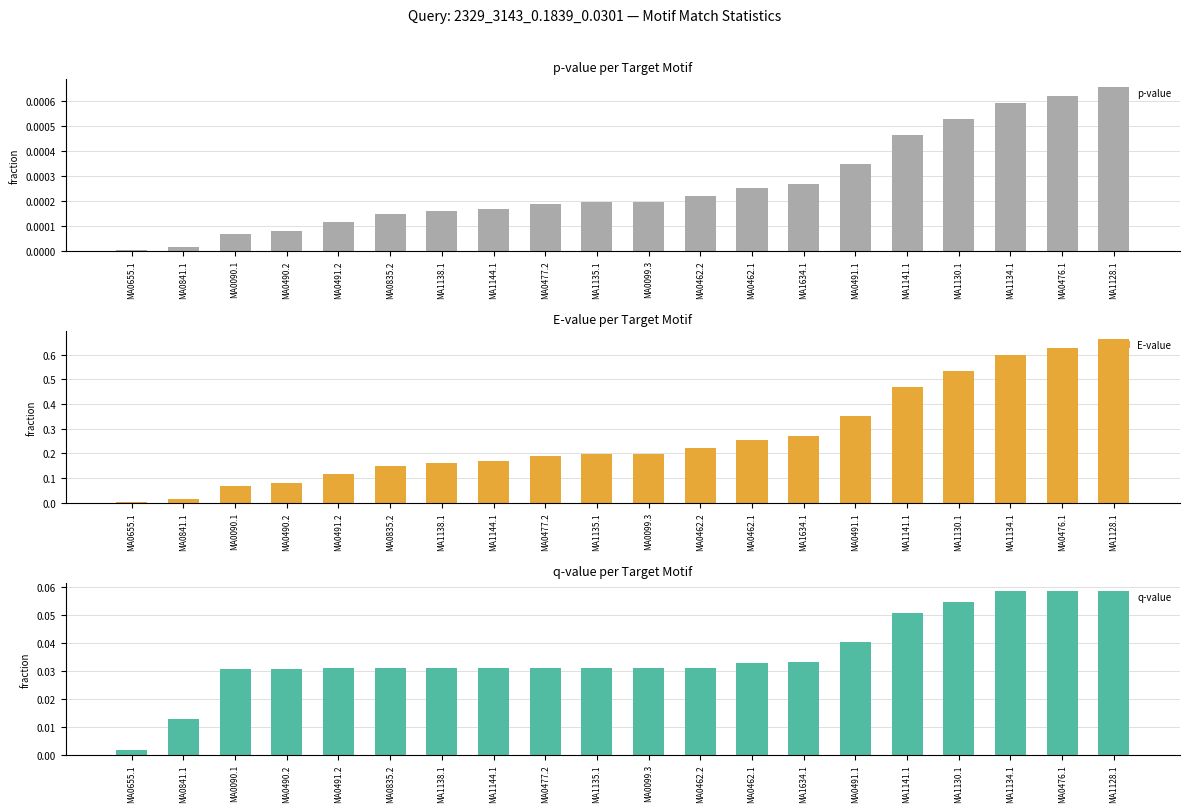

Reading left to right, what are all the values shown in this chart?

p-value: 0.0	0.0	0.0	0.0	0.0	0.0	0.0	0.0	0.0	0.0	0.0	0.0	0.0	0.0	0.0	0.0	0.0	0.0	0.0	0.0
E-value: 0.0	0.0	0.1	0.1	0.1	0.1	0.2	0.2	0.2	0.2	0.2	0.2	0.3	0.3	0.4	0.5	0.5	0.6	0.6	0.7
q-value: 0.0	0.0	0.0	0.0	0.0	0.0	0.0	0.0	0.0	0.0	0.0	0.0	0.0	0.0	0.0	0.1	0.1	0.1	0.1	0.1